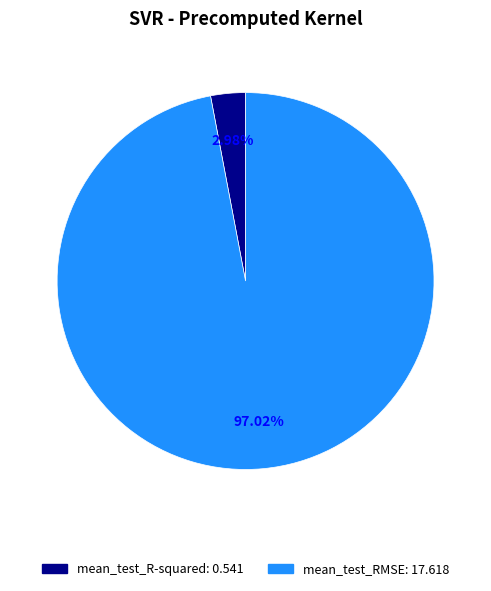

Count the number of slices in the pie.

2